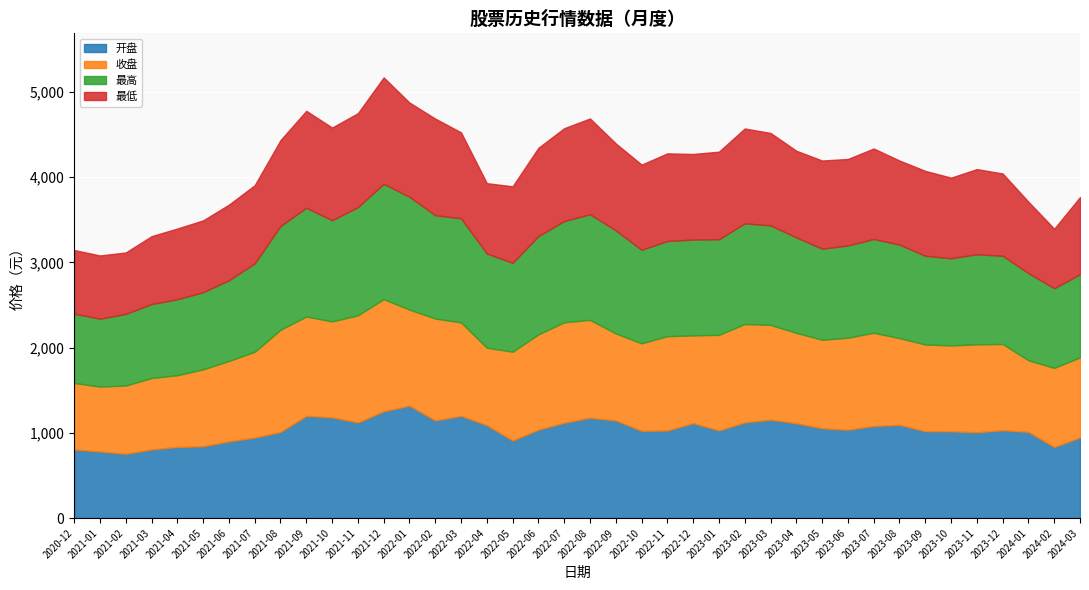

What is the difference between the maximum and second lowest values in the 最高 series?

539.9